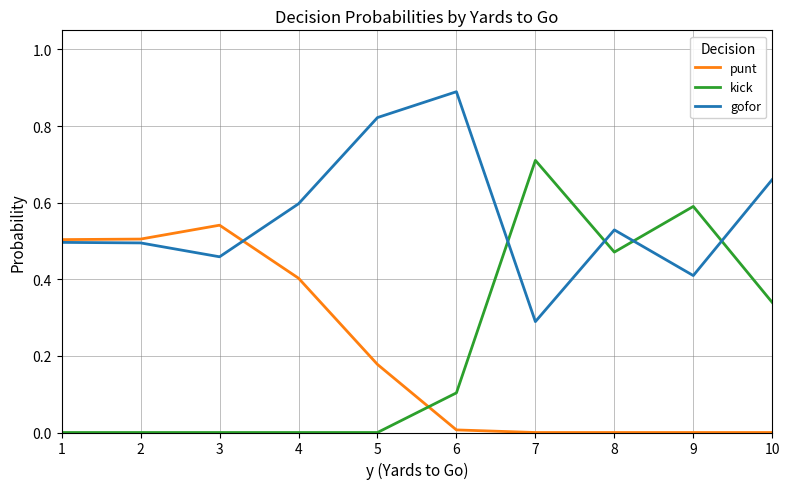

In gofor, how many points are lower than both neighbors (excluding endpoints)?

3